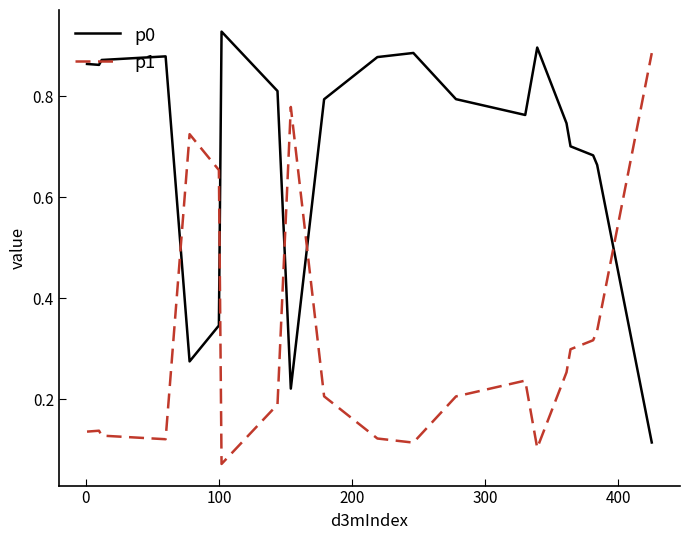

List the series in order of their overall mean, lowest first.

p1, p0